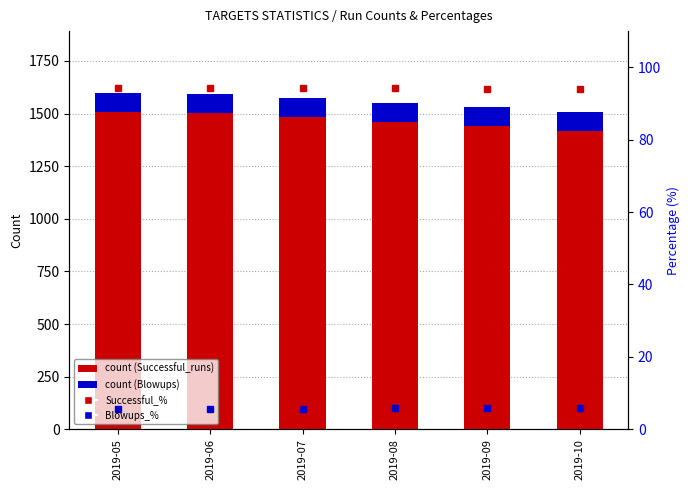

At which category is the sum across all series the highest?

2019-05